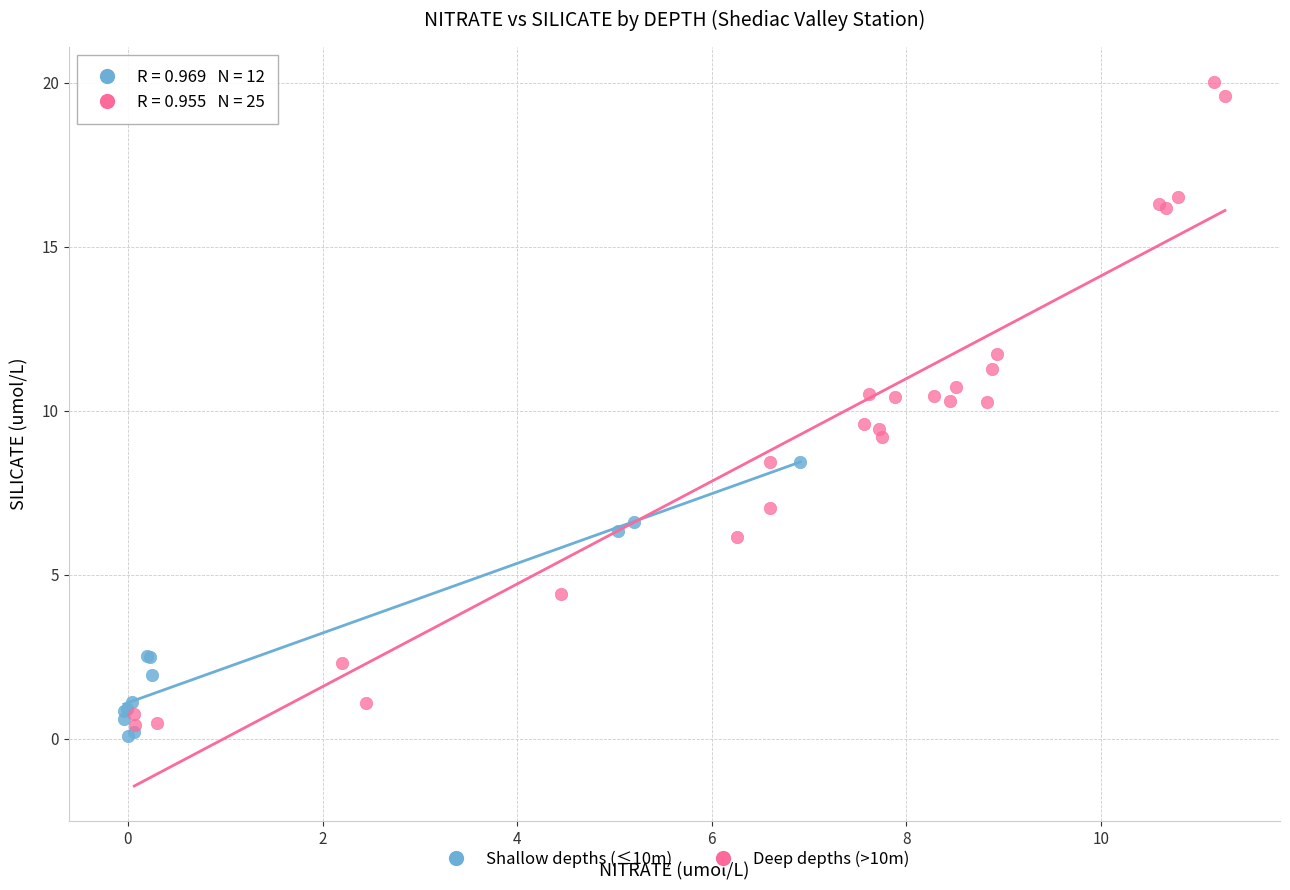

Which series has the largest Y range (max minus min)?

Deep depths (>10m)